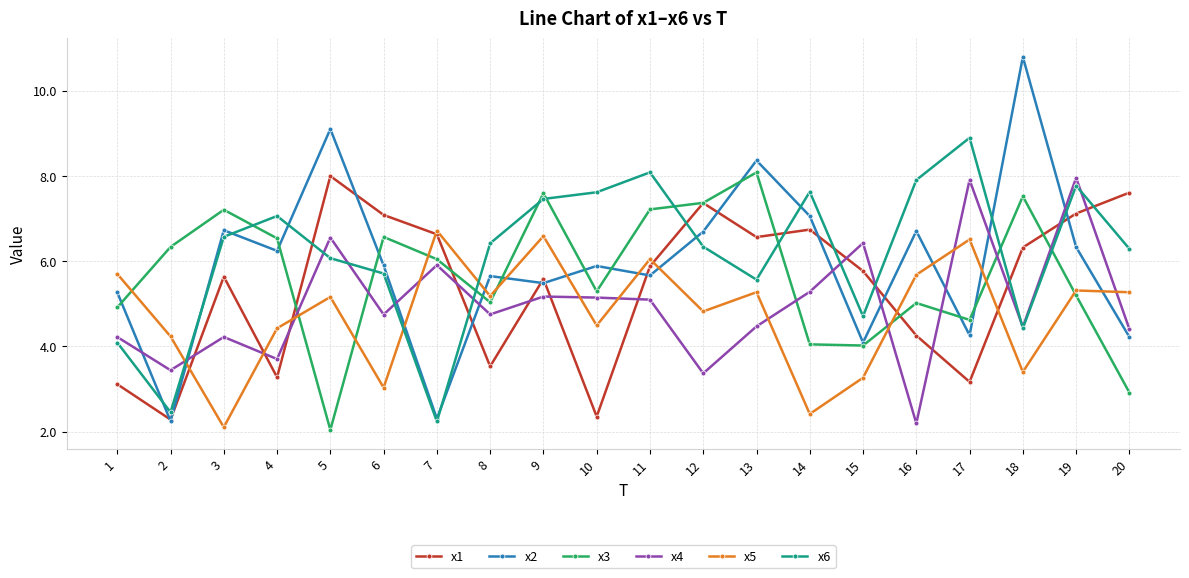

The value of x1 at 8 is 4.6. True or false?

False